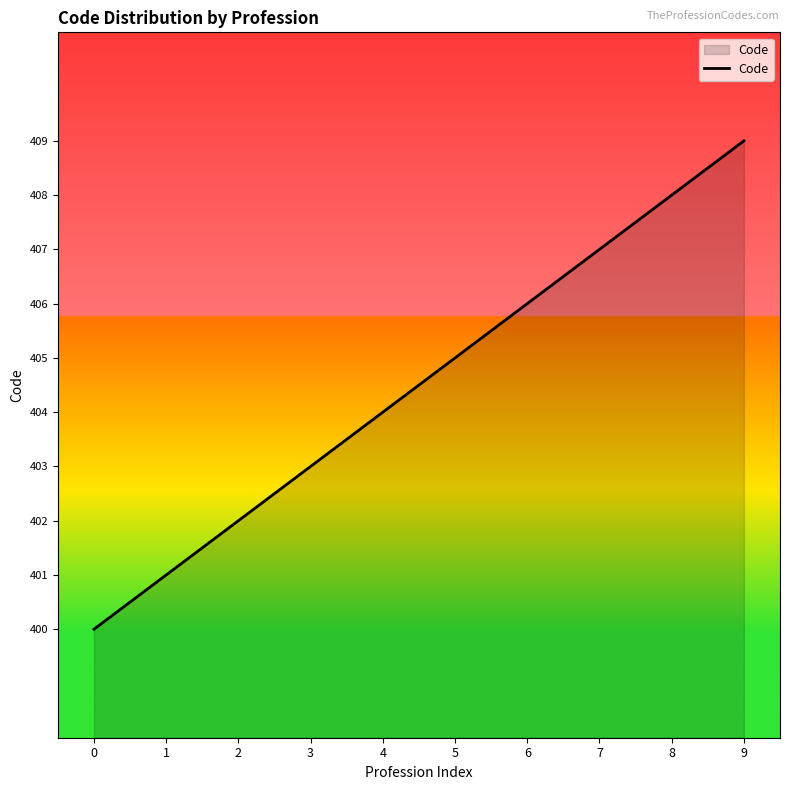

What is the smallest value displayed?

400